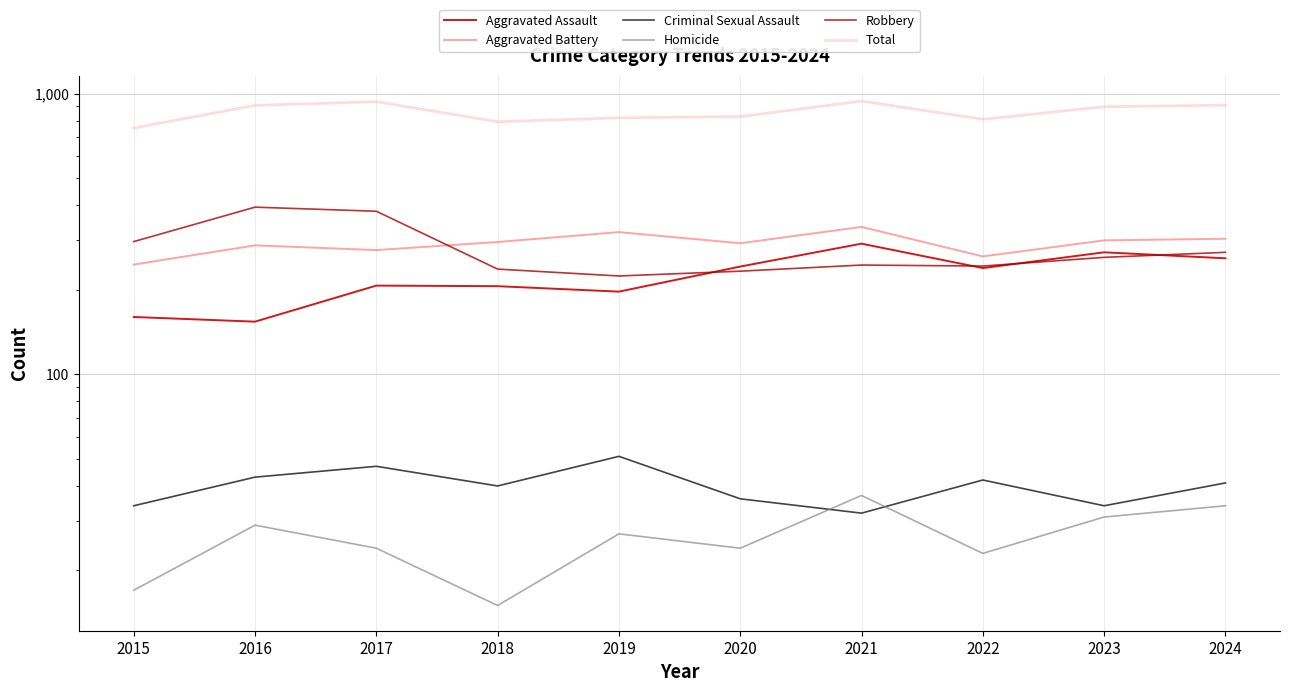

At which label does Criminal Sexual Assault reach its minimum?

2021